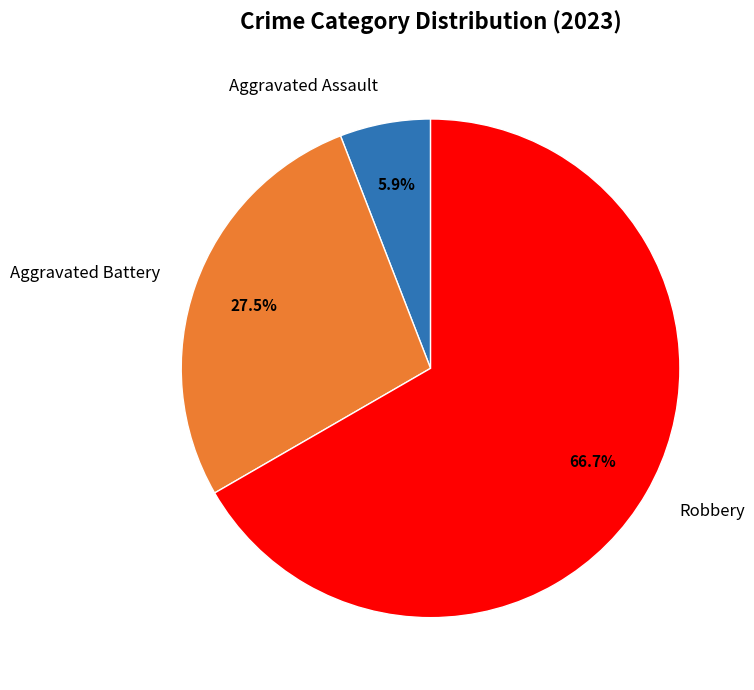

What portion of the pie excludes Aggravated Assault?

94.1%